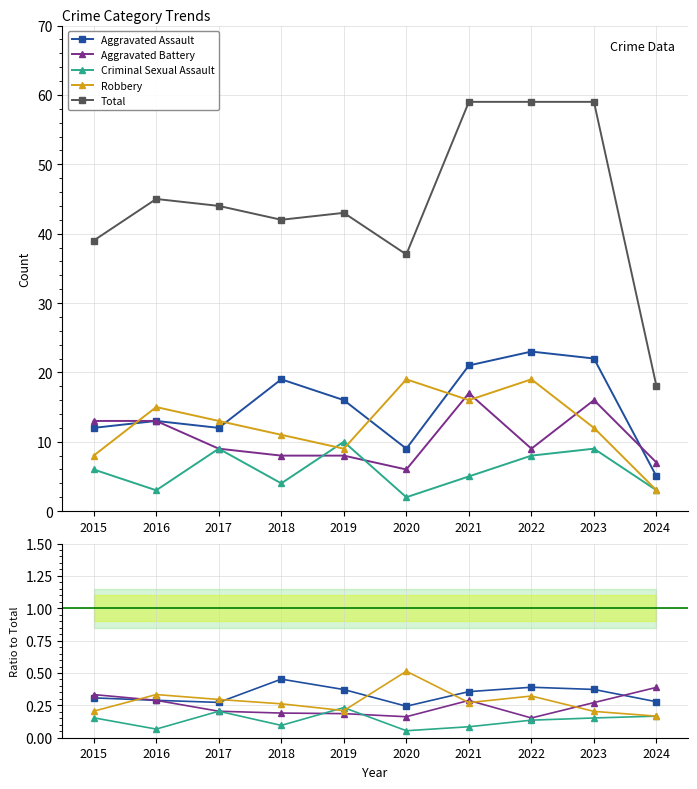

Is it true that Total equals 71.6 at 2017?

False